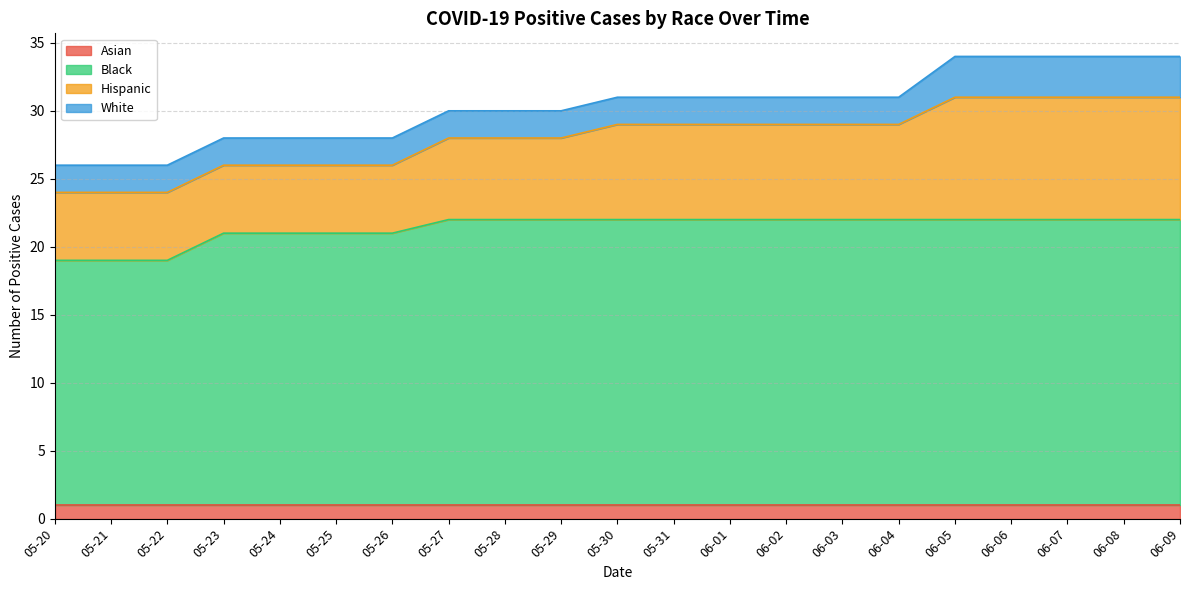

Between 05-31 and 06-02, which series saw the biggest shift?

Asian